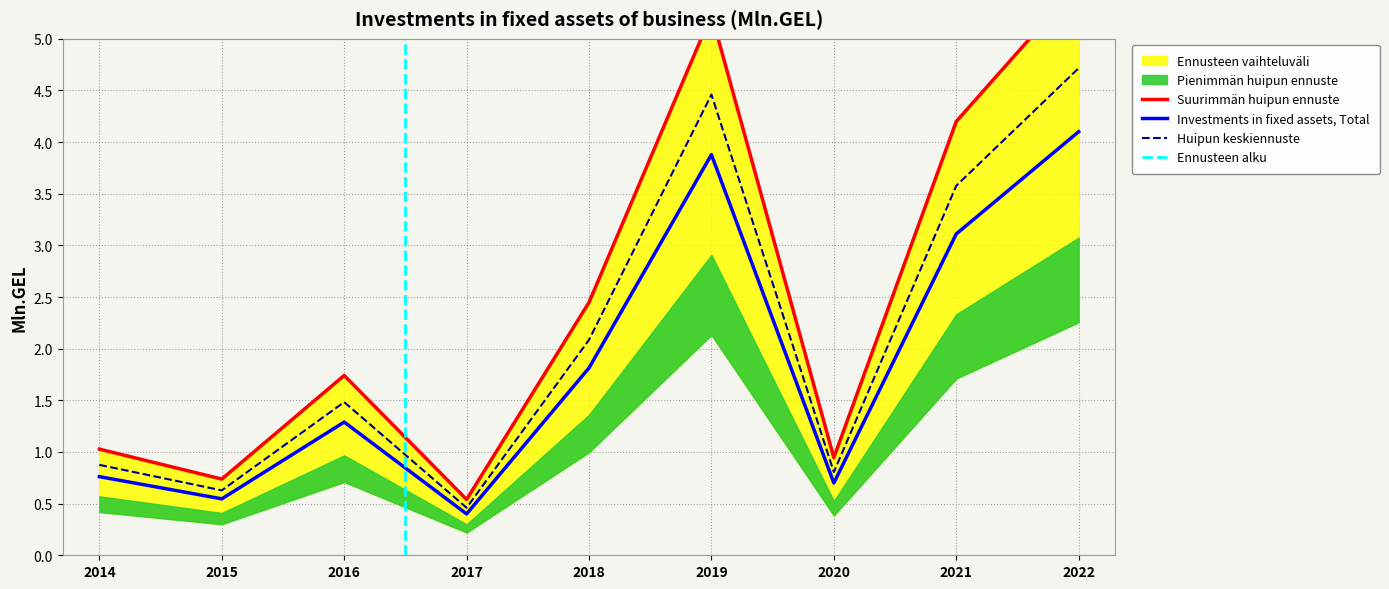

The value at 2022 is 5.5. True or false?

True